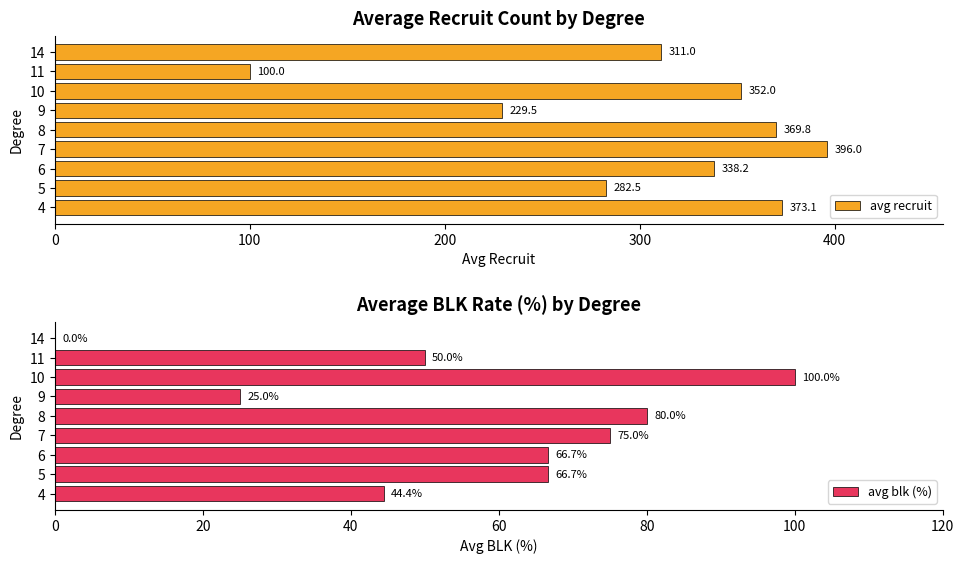

At which label does avg recruit reach its minimum?

11